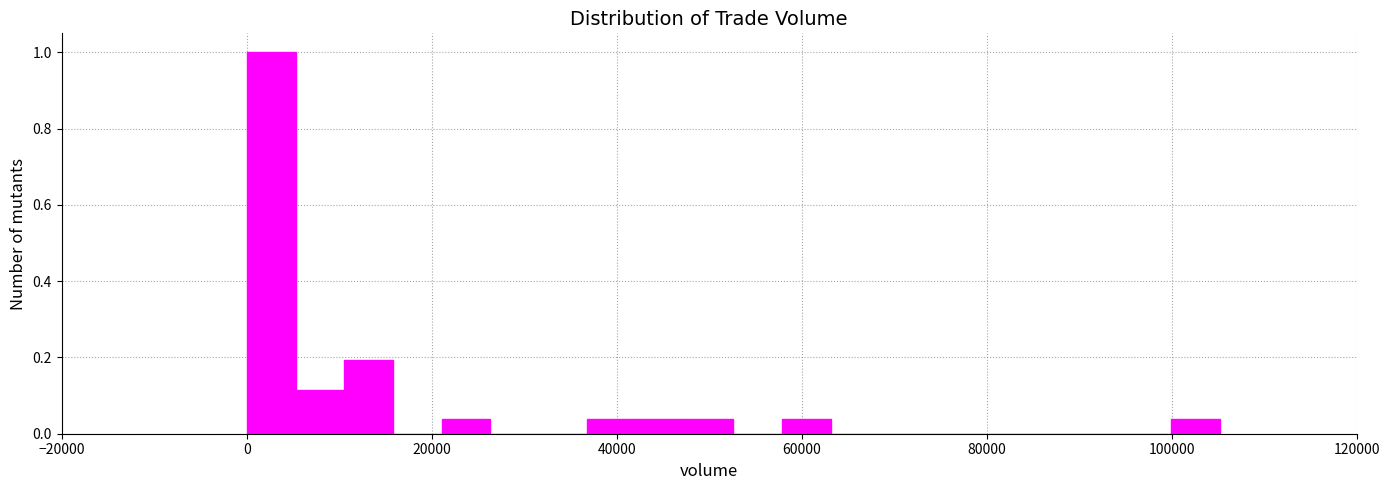

Around what value on the x-axis is the tallest bar? Give the approximate position of its centre, as read against the axis.

2000